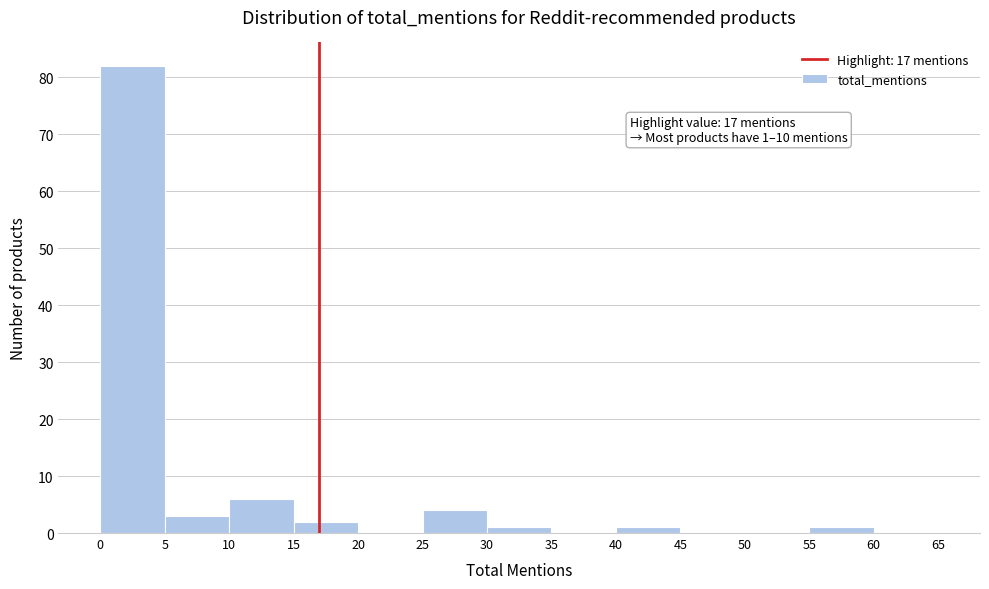

Which range on the x-axis has the tallest bar?

0 to 5